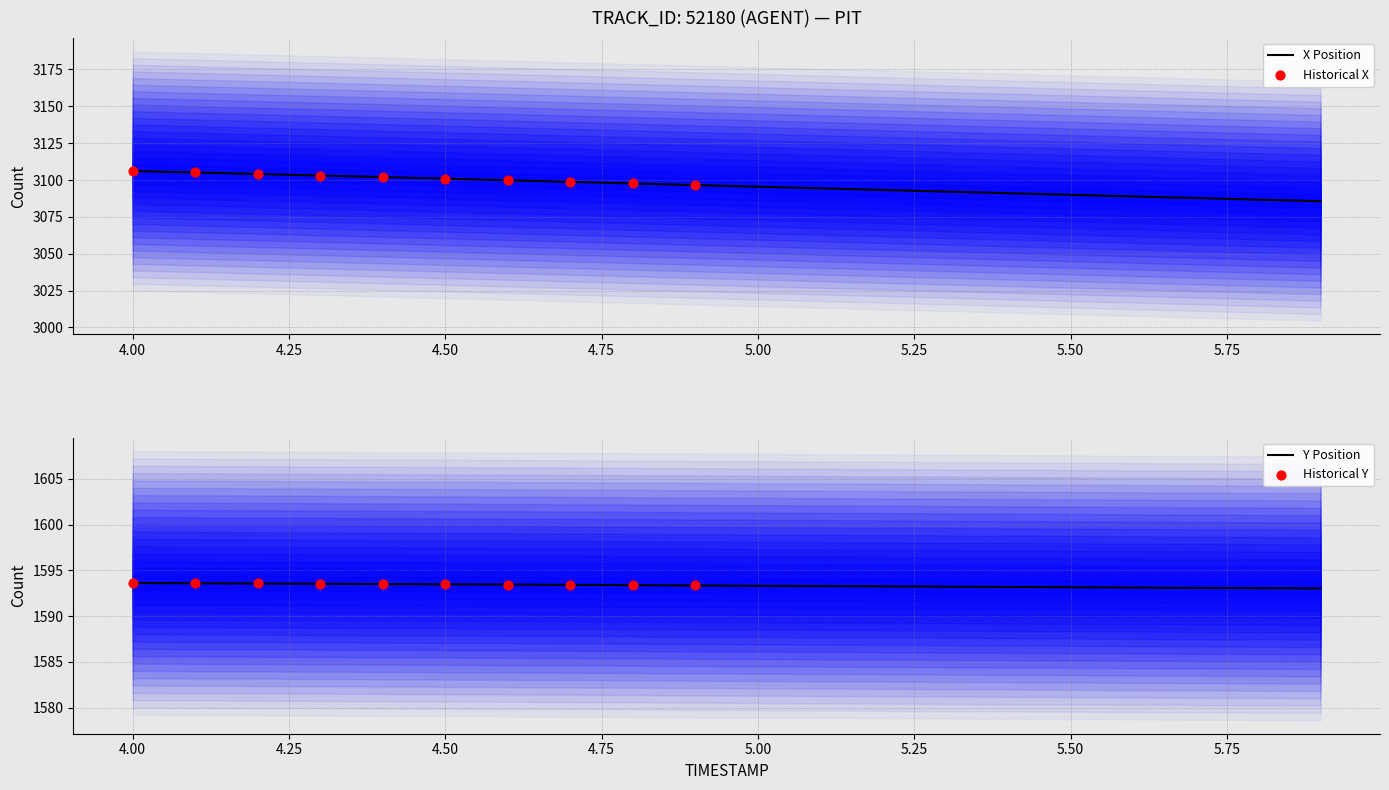

What is the minimum value for X Position?

3085.6